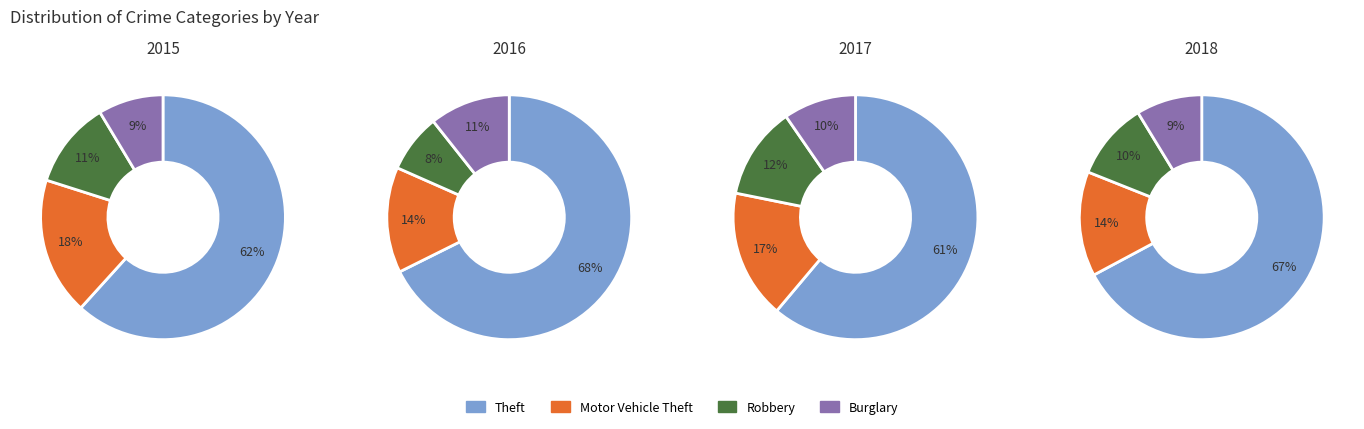

Which series has the widest spread of values?

Theft